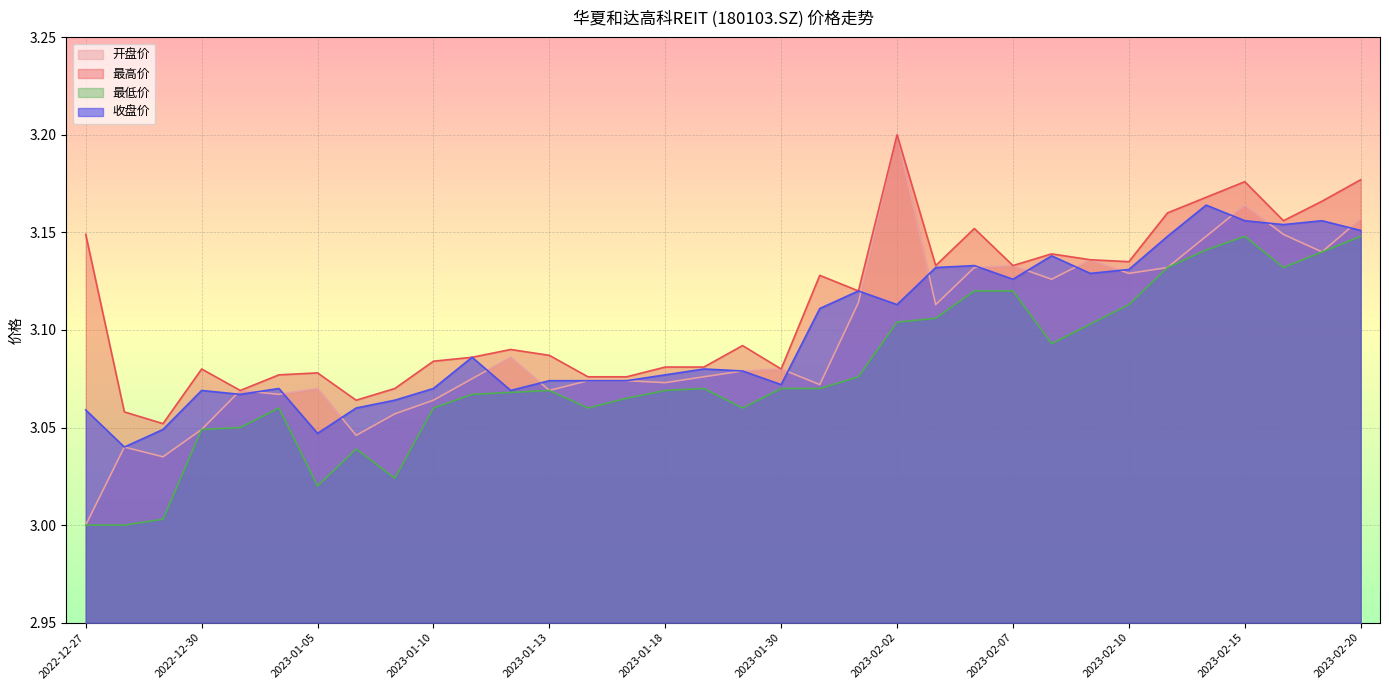

What is the average value of the 开盘价 series?

3.1